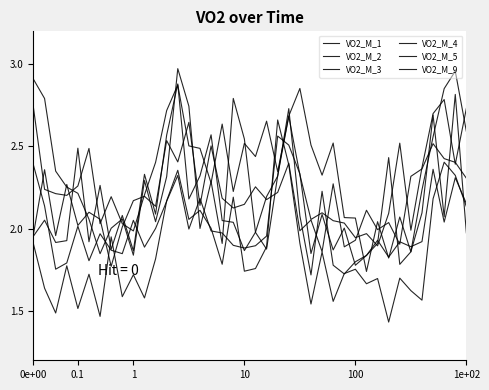

Does the chart have visible grid lines?

No